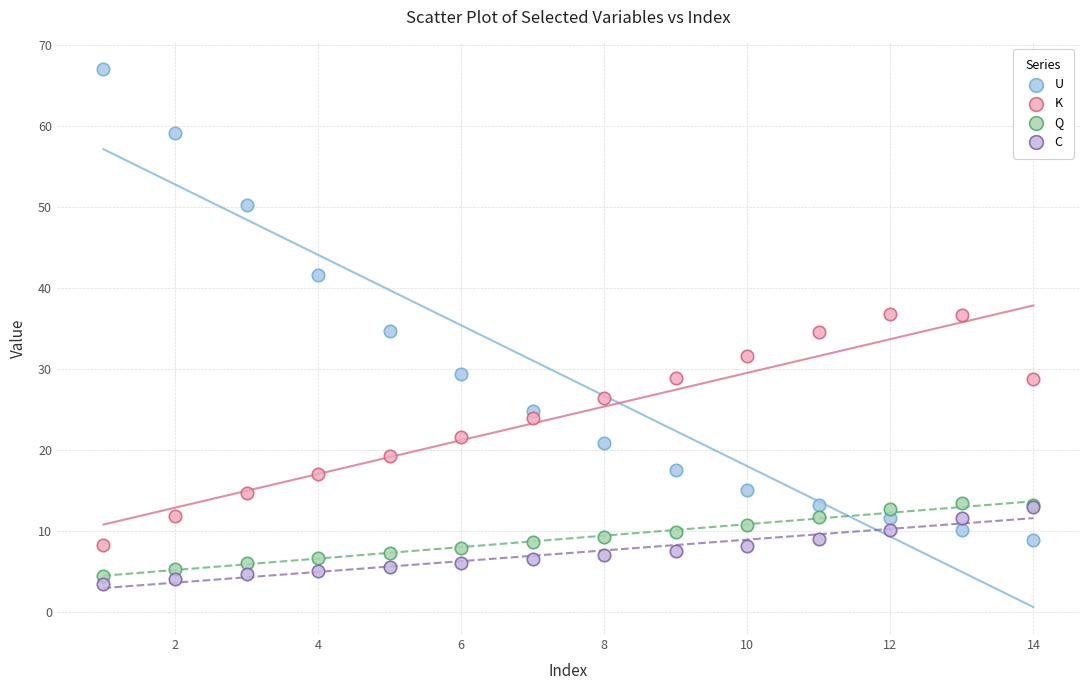

Which series contains the highest Y value?

U